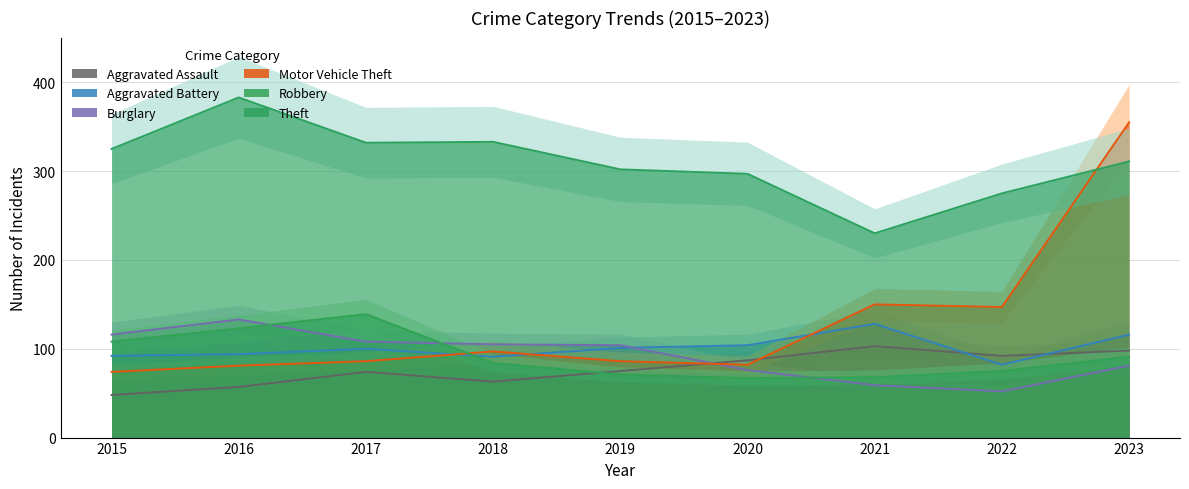

What are all the series names shown in the legend?

Aggravated Assault, Aggravated Battery, Burglary, Motor Vehicle Theft, Robbery, Theft